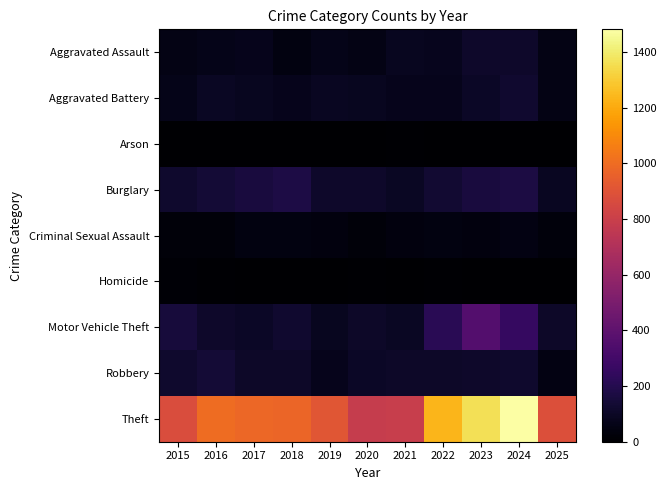

At how many categories does at least one series exceed 319?

11